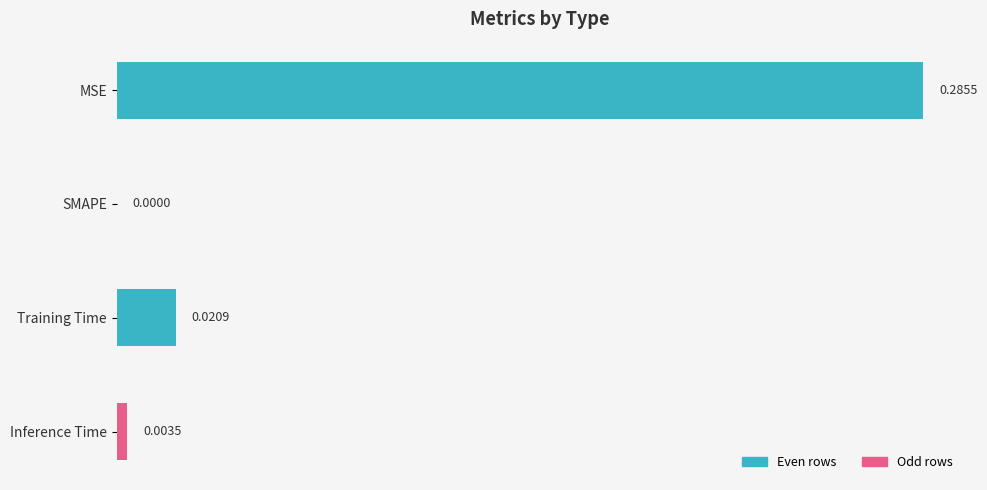

How many values exceed 0?

3